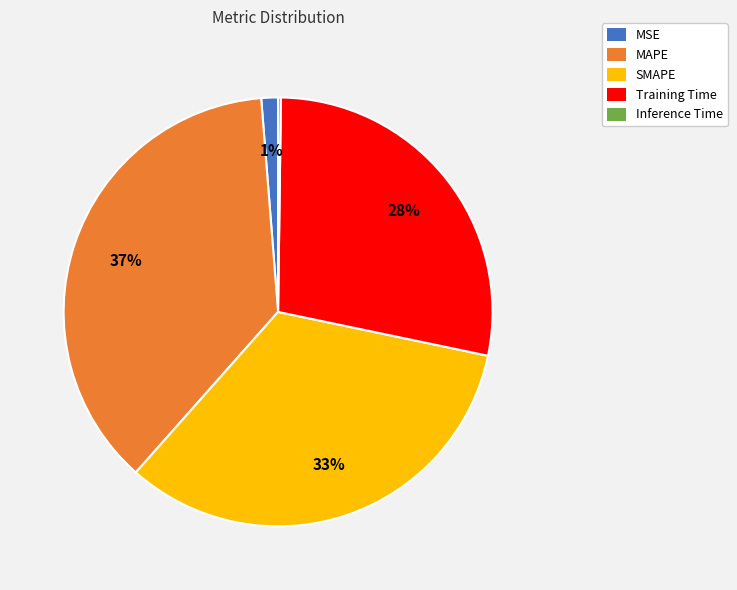

To the nearest percent, what is the difference between the largest and smallest slice percentages?

37%